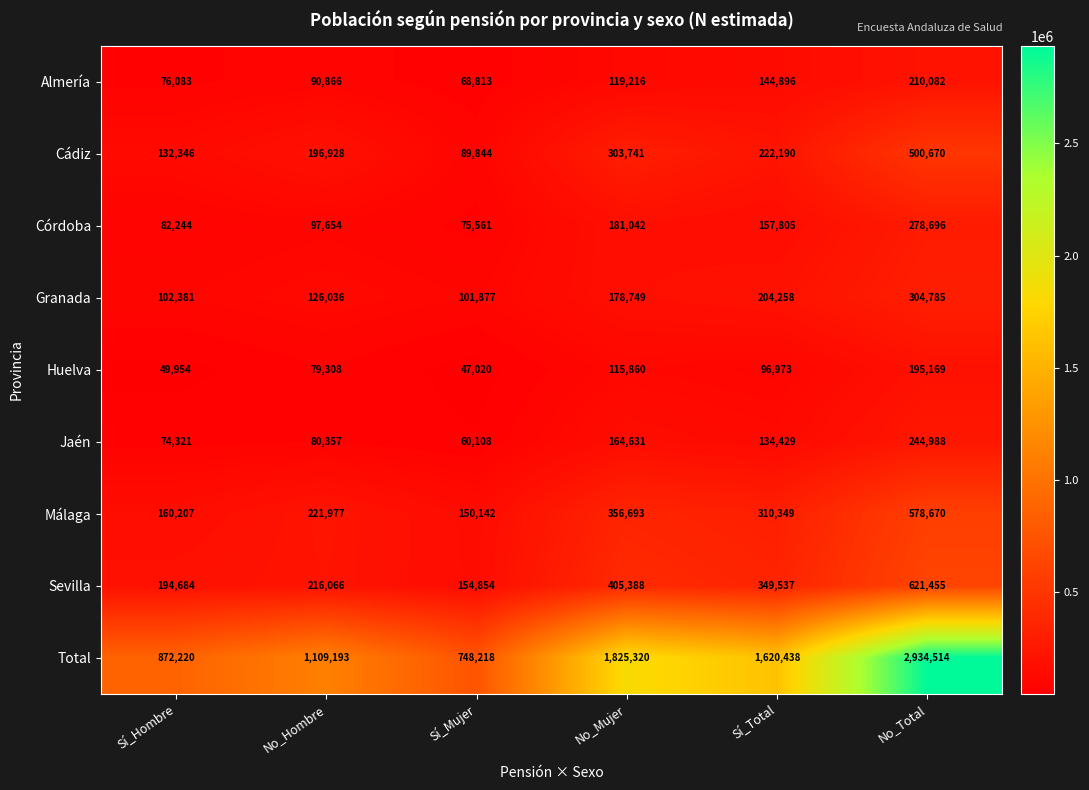

What is the minimum value shown in the chart?

47020